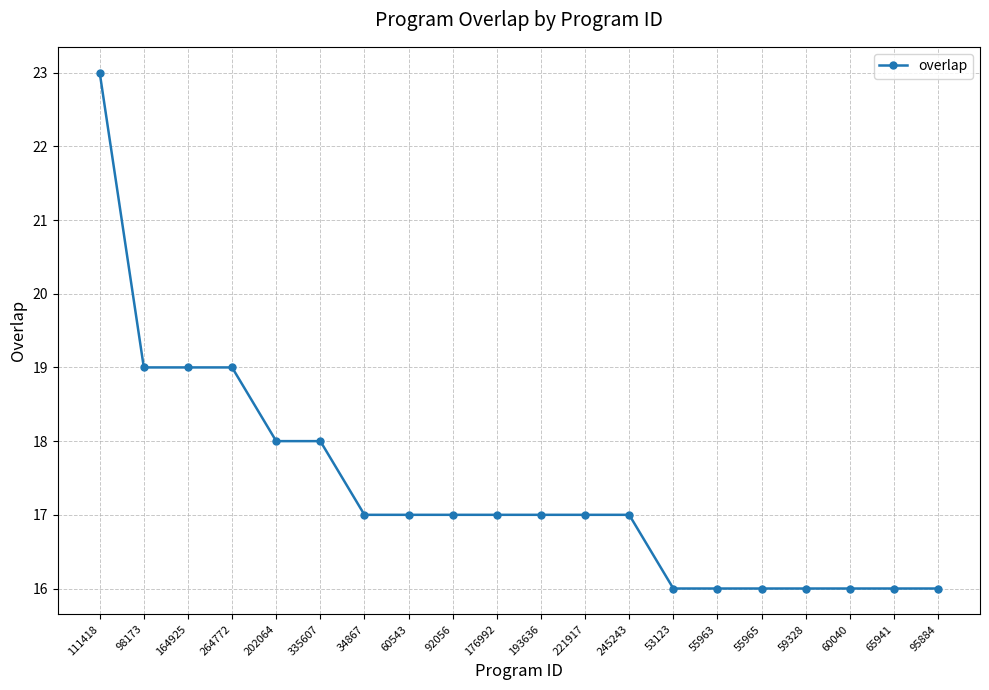

What is the maximum value shown in the chart?

23